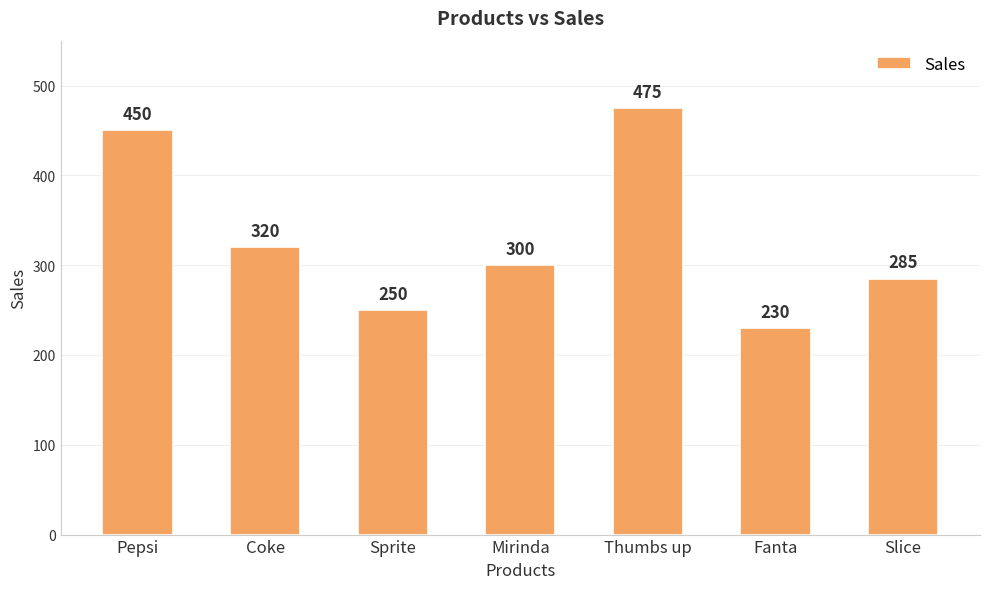

Are the bars horizontal?

No